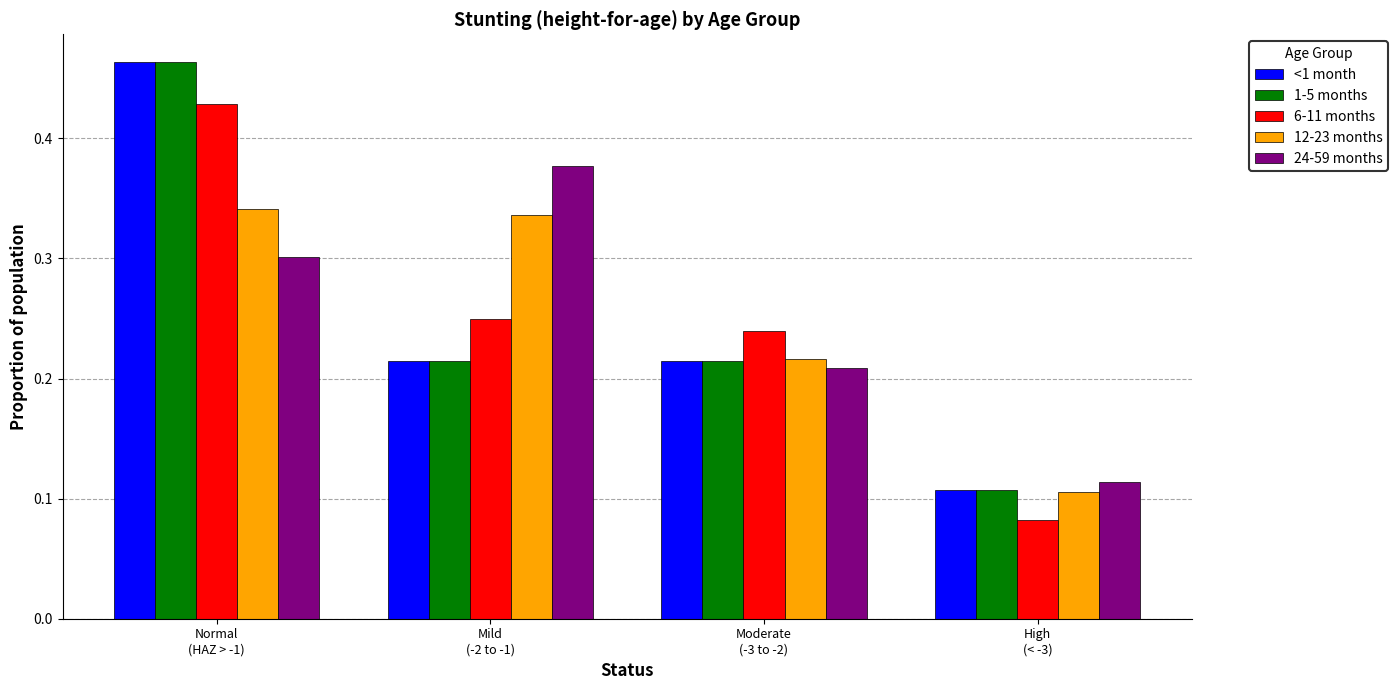

Rank the categories by 24-59 months value from highest to lowest.

Mild
(-2 to -1), Normal
(HAZ > -1), Moderate
(-3 to -2), High
(< -3)